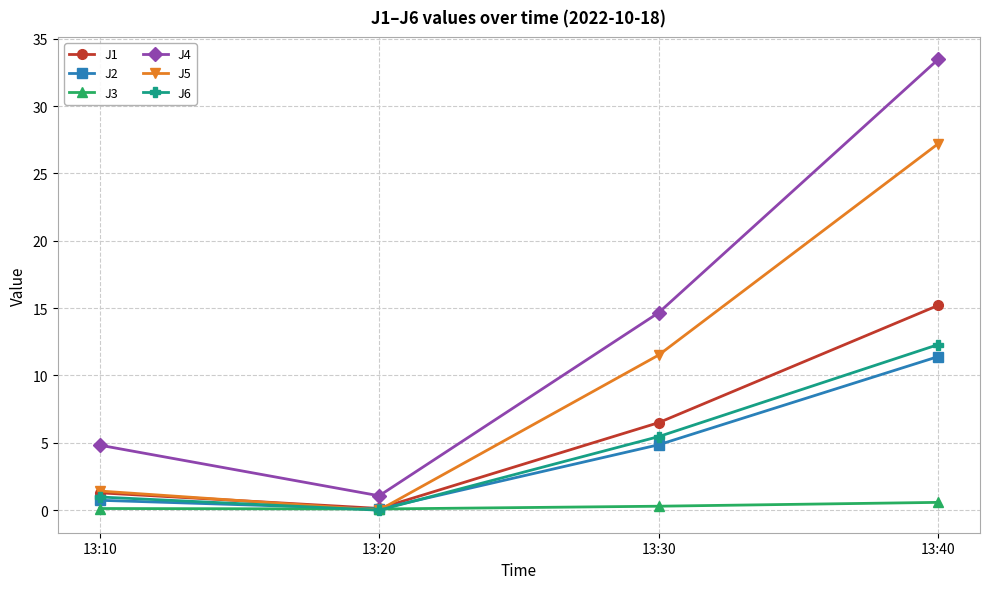

What is the value of the J4 point at the 4th from the left?

33.5